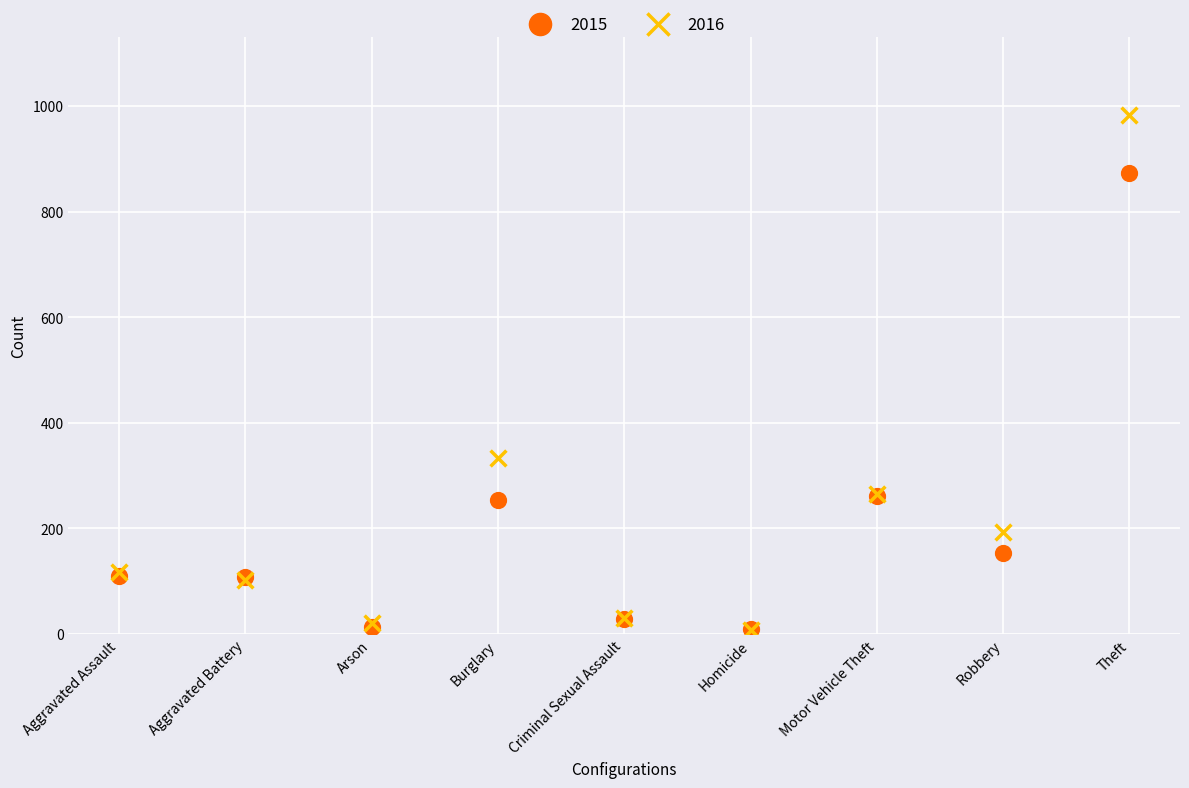

Across all series, what Y value is closest to 495?

333